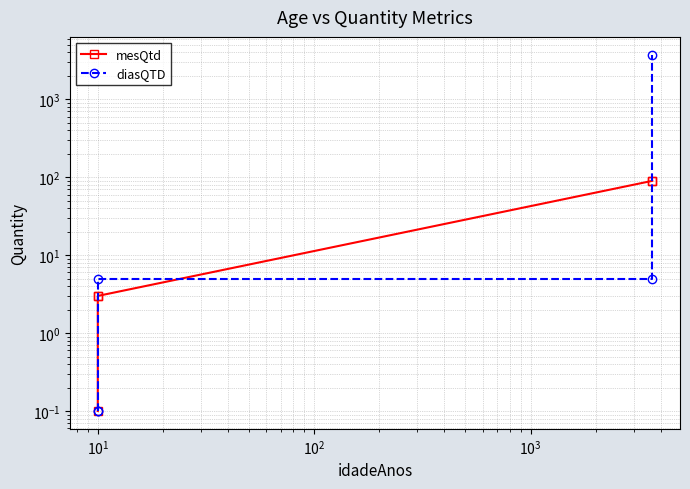

What are all the series names shown in the legend?

mesQtd, diasQTD